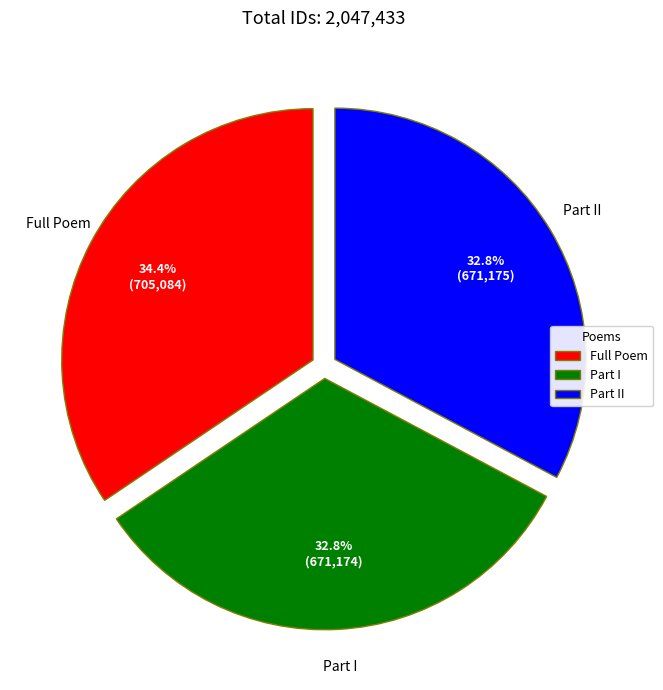

What is the ratio of the value at Part II to the value at Part I?

1.0